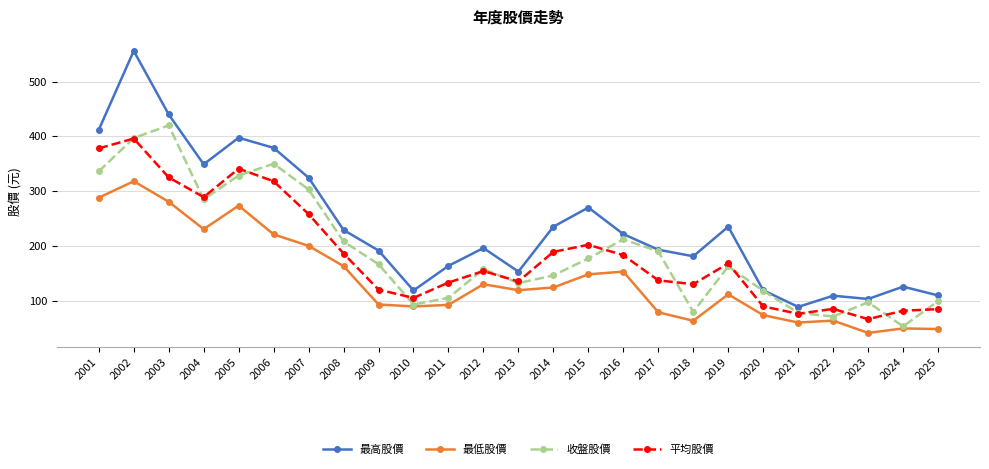

True or false: 最低股價 and 平均股價 cross at least once.

False